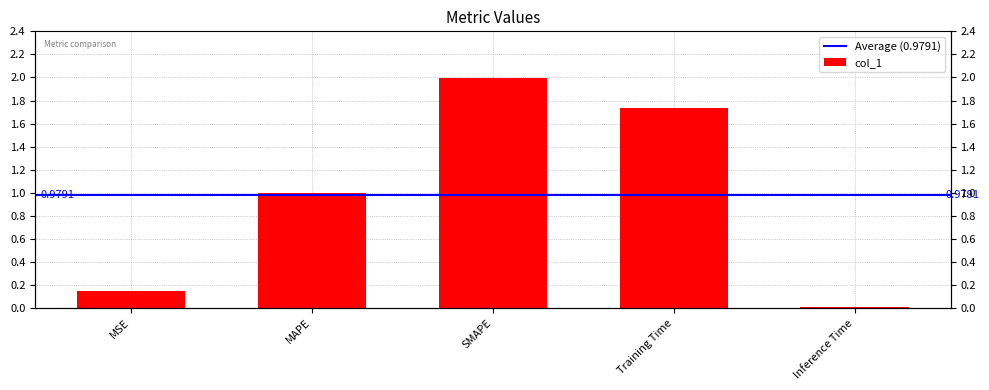

The value at Training Time is 0.7. True or false?

False